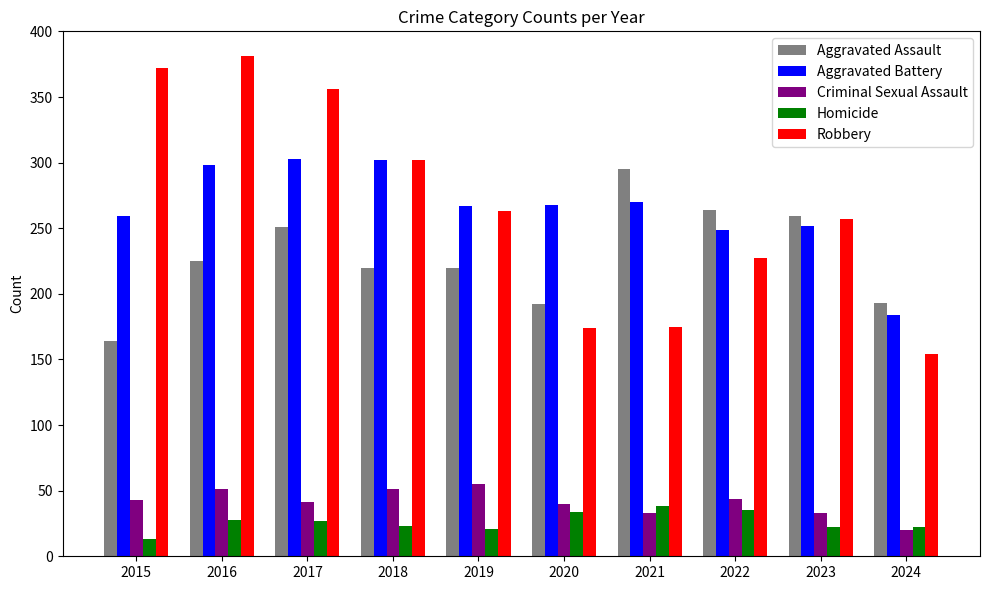

What value does the Robbery series have at 2015, to the nearest 50?

350